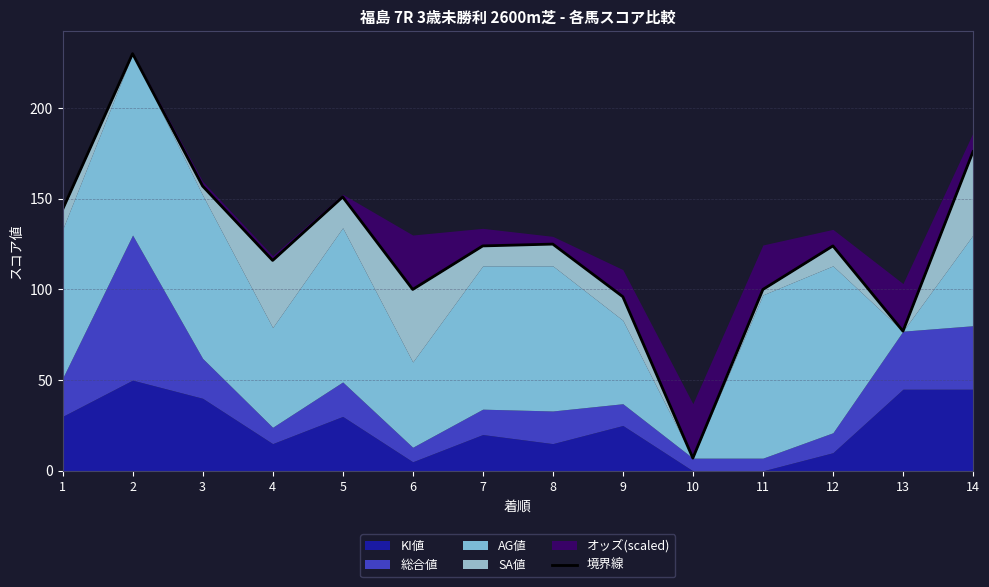

The value at 2 is 230. True or false?

True